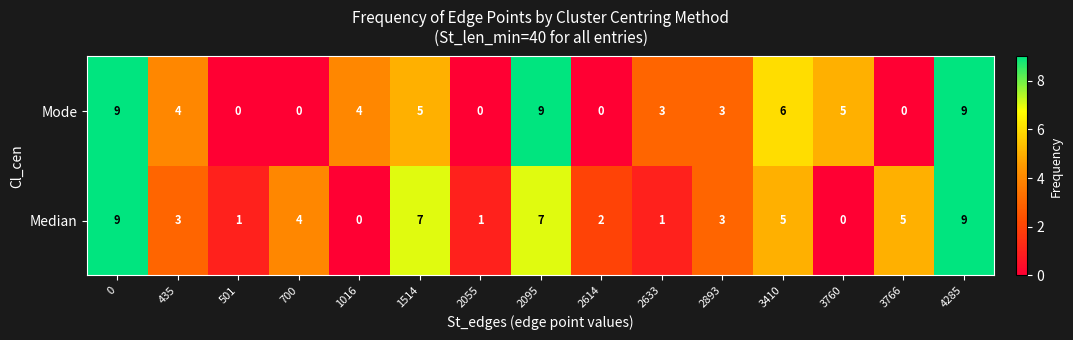

How many values in the Median series are below 3?

6